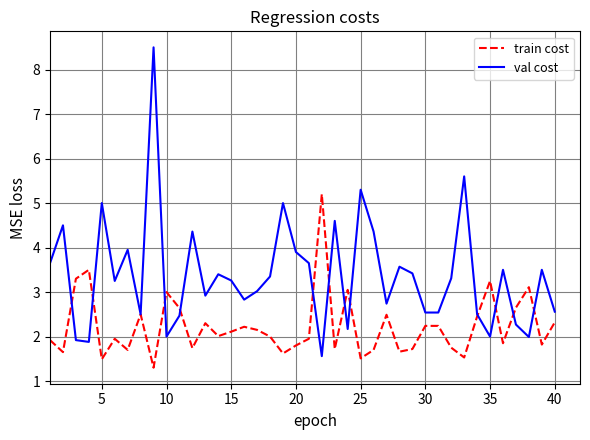

List the series in order of their peak value, lowest first.

train cost, val cost